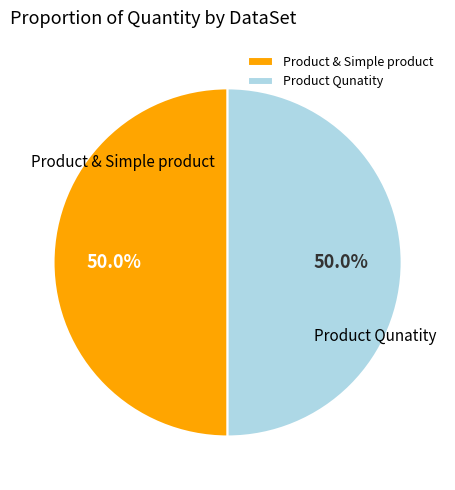

What percentage do Product Qunatity and Product & Simple product together represent?

100.0%